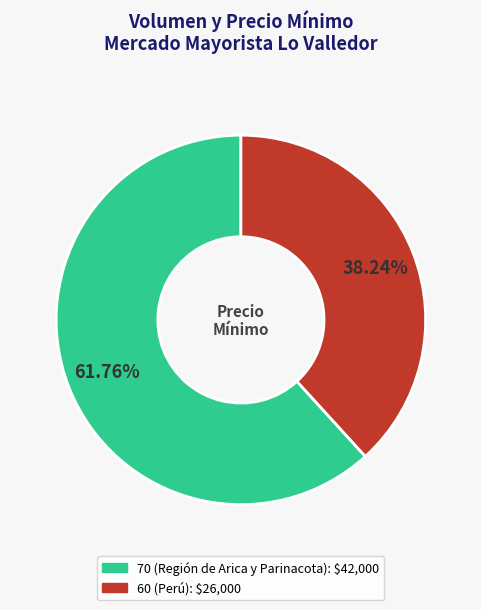

Is it true that 60 (Perú) is 45% of the pie?

False